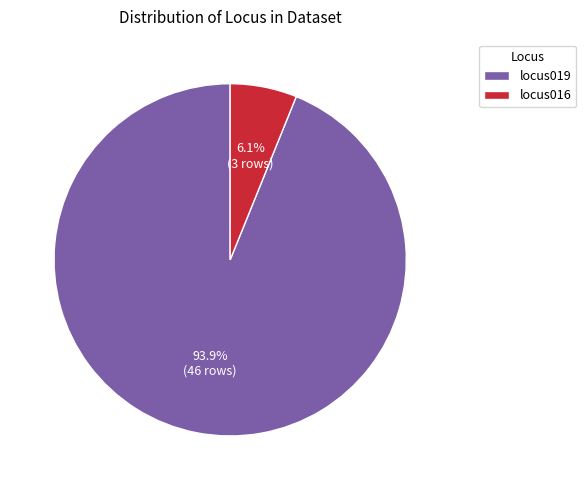

To the nearest percent, what is the difference between the largest and smallest slice percentages?

88%